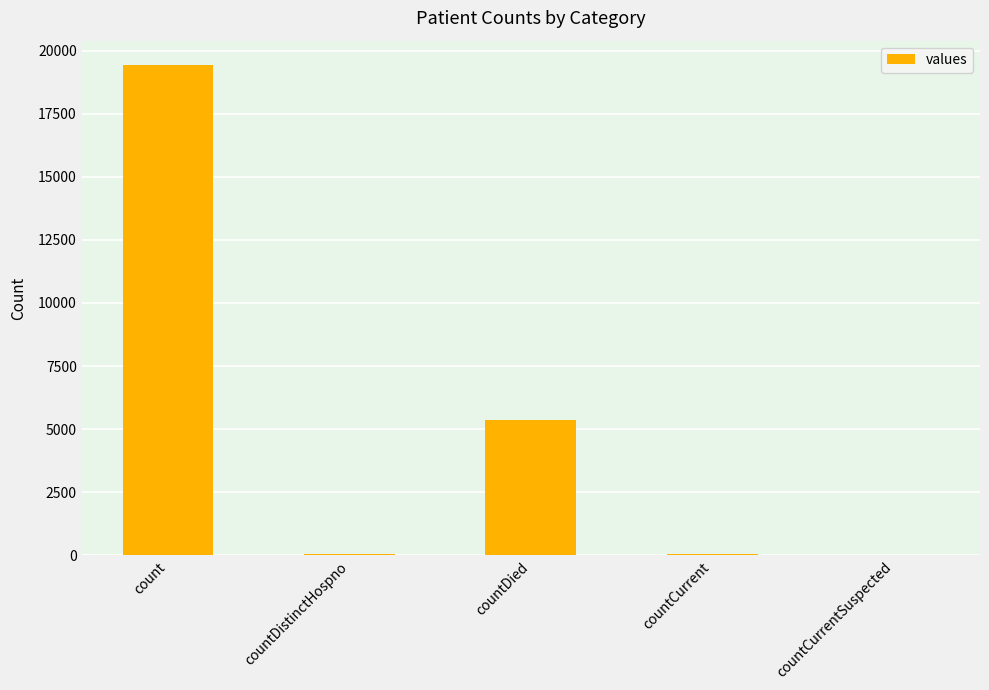

What is the greatest value displayed?

19420